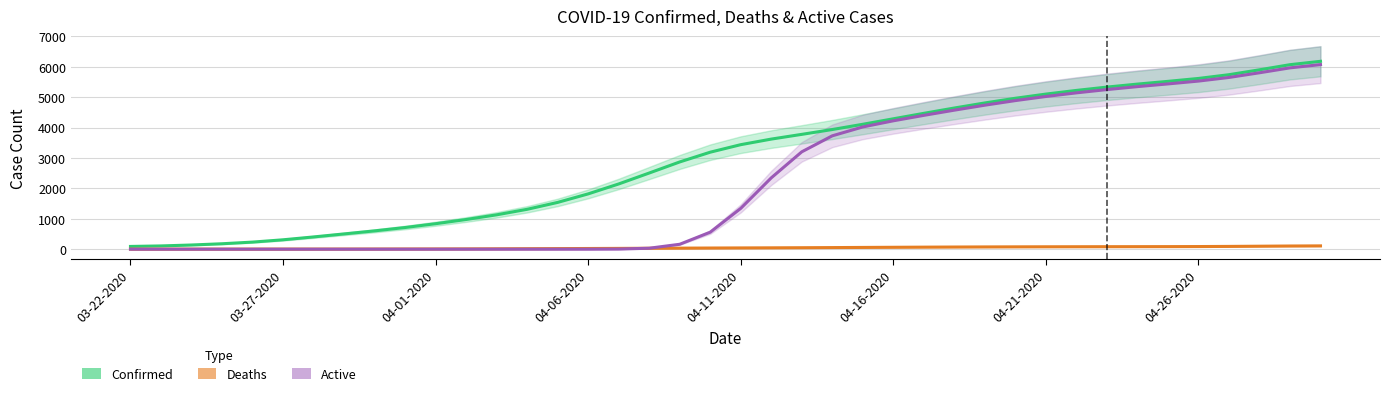

Is it true that Deaths equals 0.4 at 04-01-2020?

False